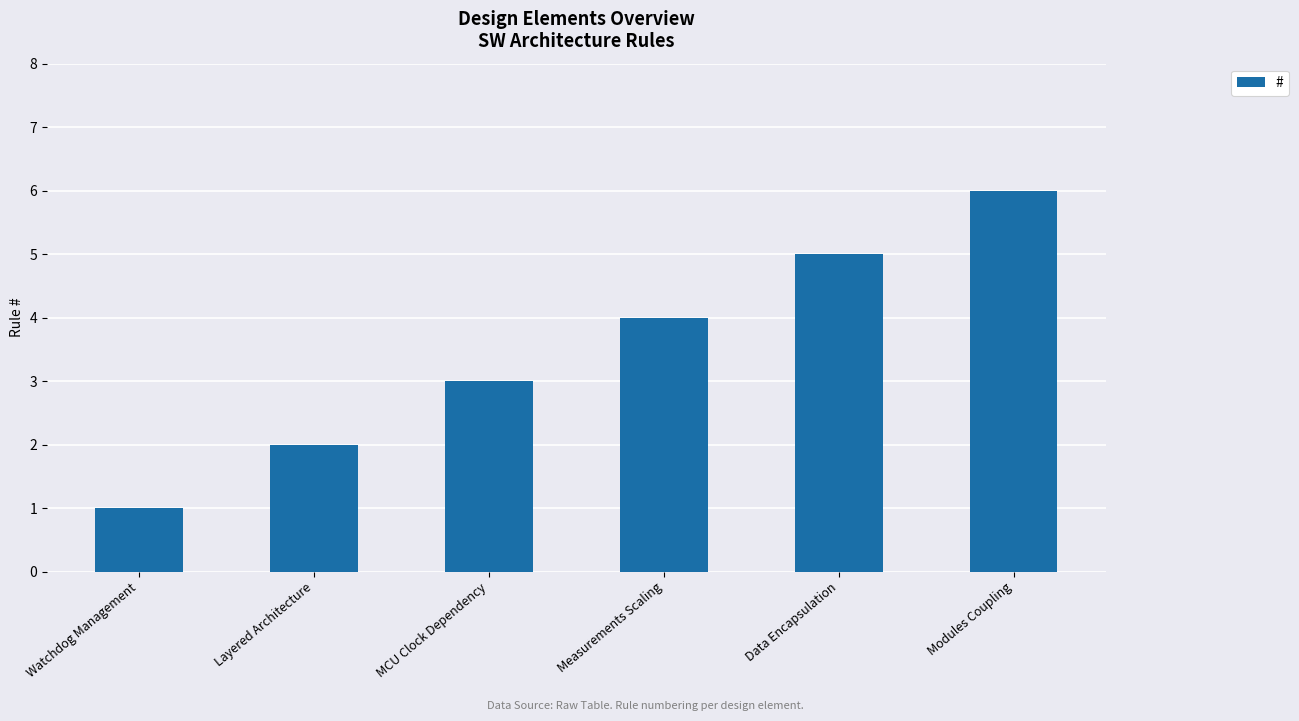

What is the average value?

4